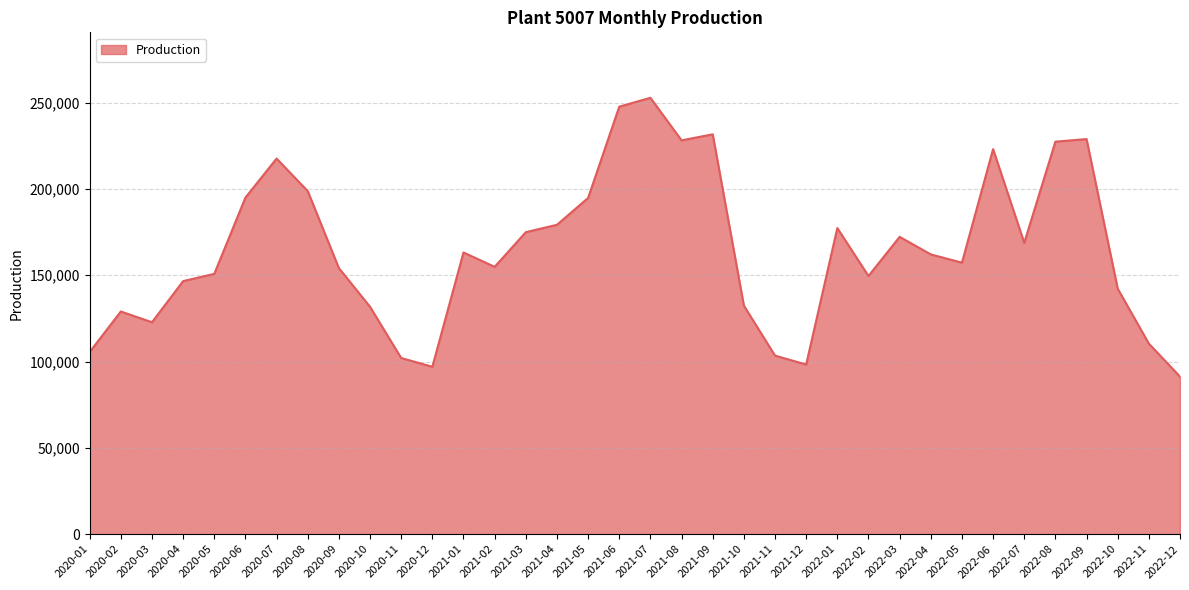

The value at 2021-04 is 78755. True or false?

False